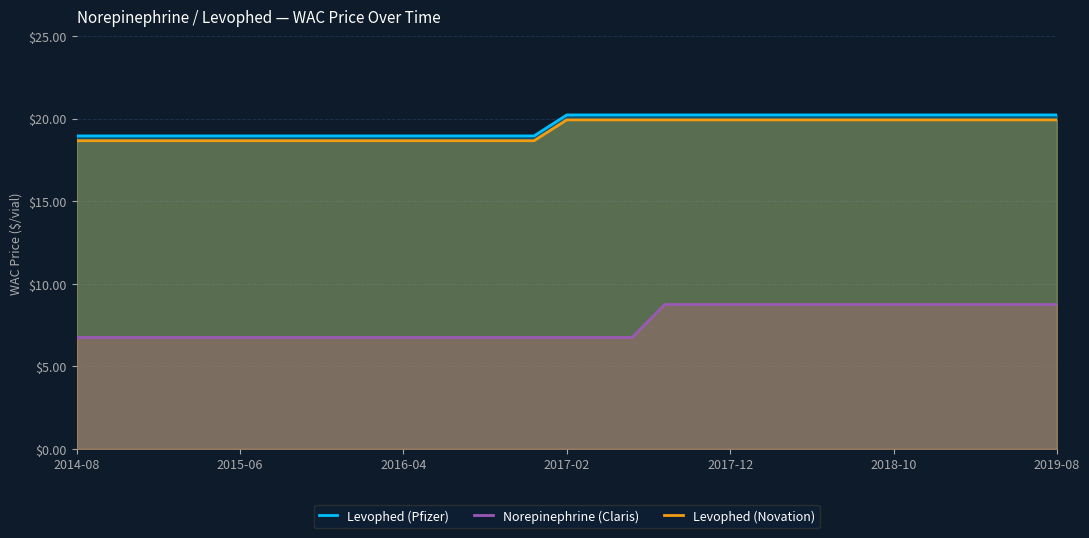

True or false: Levophed (Pfizer) and Norepinephrine (Claris) intersect in this chart.

False